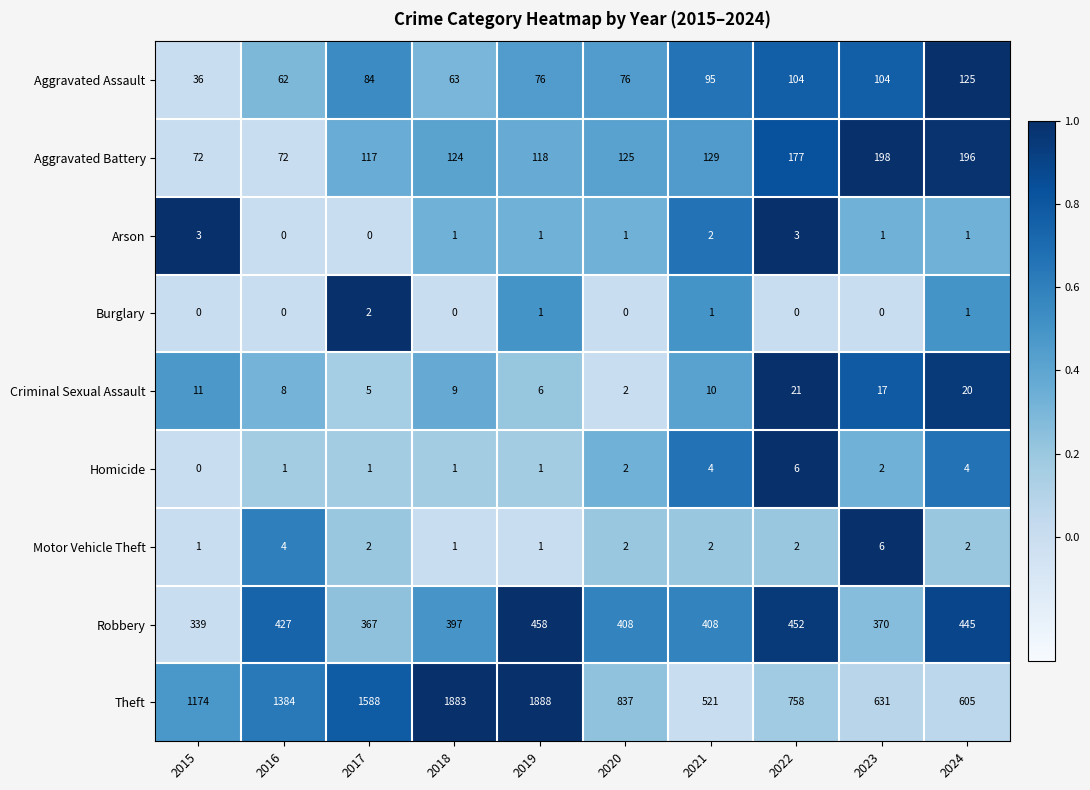

What is the difference between the maximum and minimum values in the Robbery series?

119